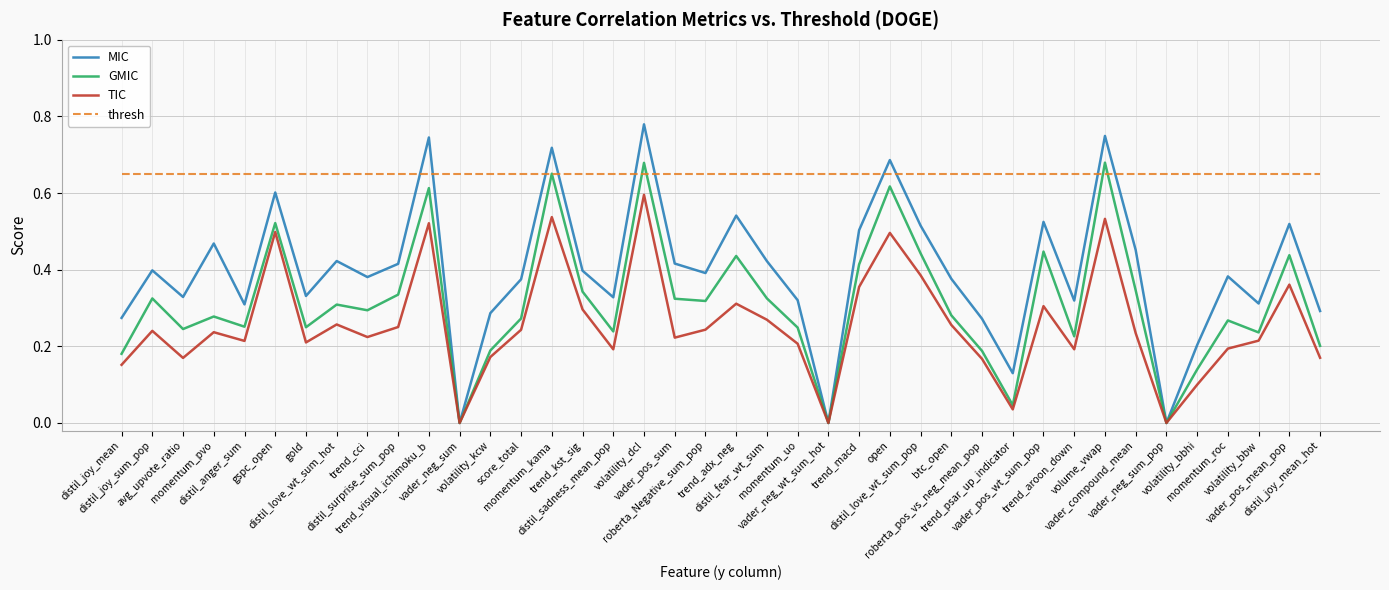

Which series has the widest spread of values?

MIC